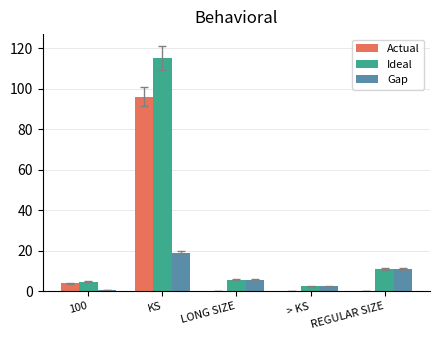

What is the greatest value displayed?

115.1